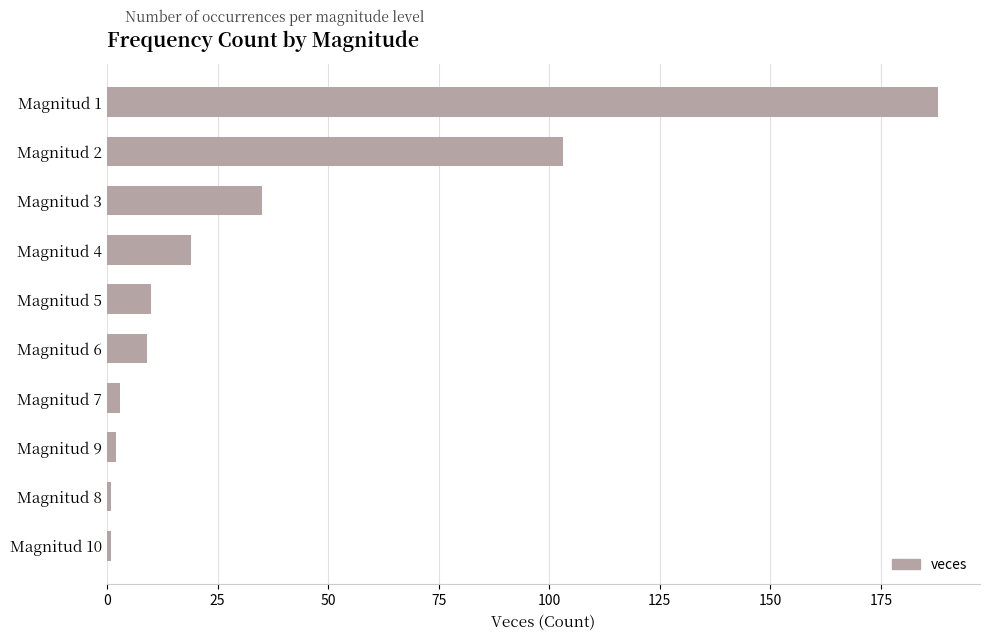

Reading top to bottom, list all the values displayed in this chart.

Magnitud 1=188	Magnitud 2=103	Magnitud 3=35	Magnitud 4=19	Magnitud 5=10	Magnitud 6=9	Magnitud 7=3	Magnitud 9=2	Magnitud 8=1	Magnitud 10=1